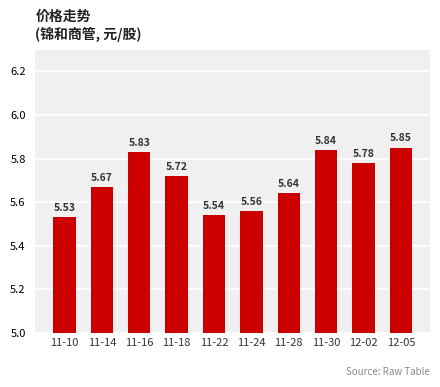

What position from the left is 11-30?

8